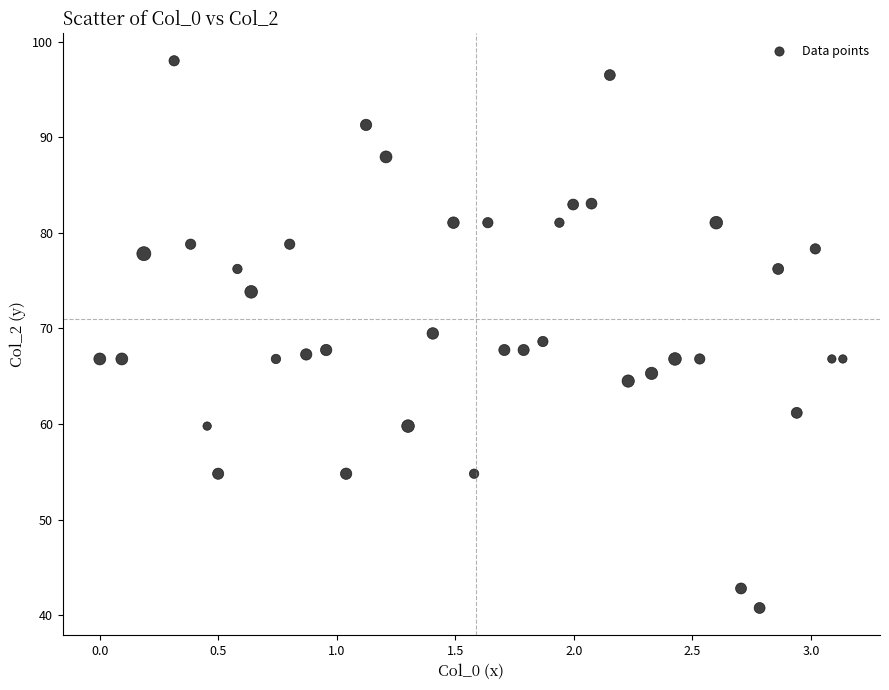

What is the range of X values (max minus min)?

3.1